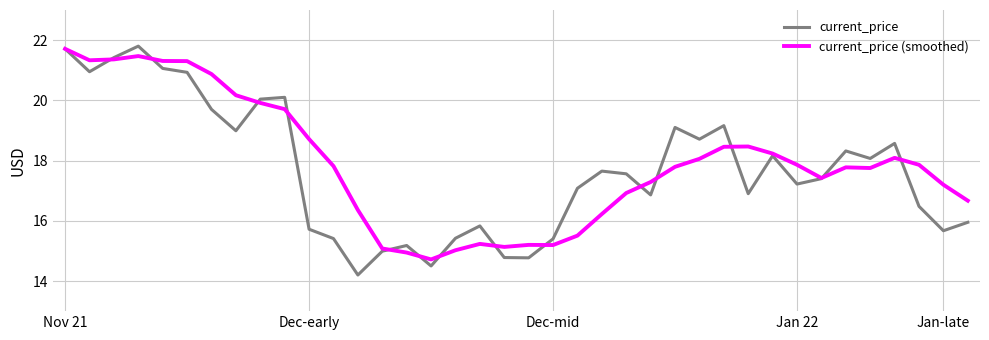

Which series has the widest spread of values?

current_price